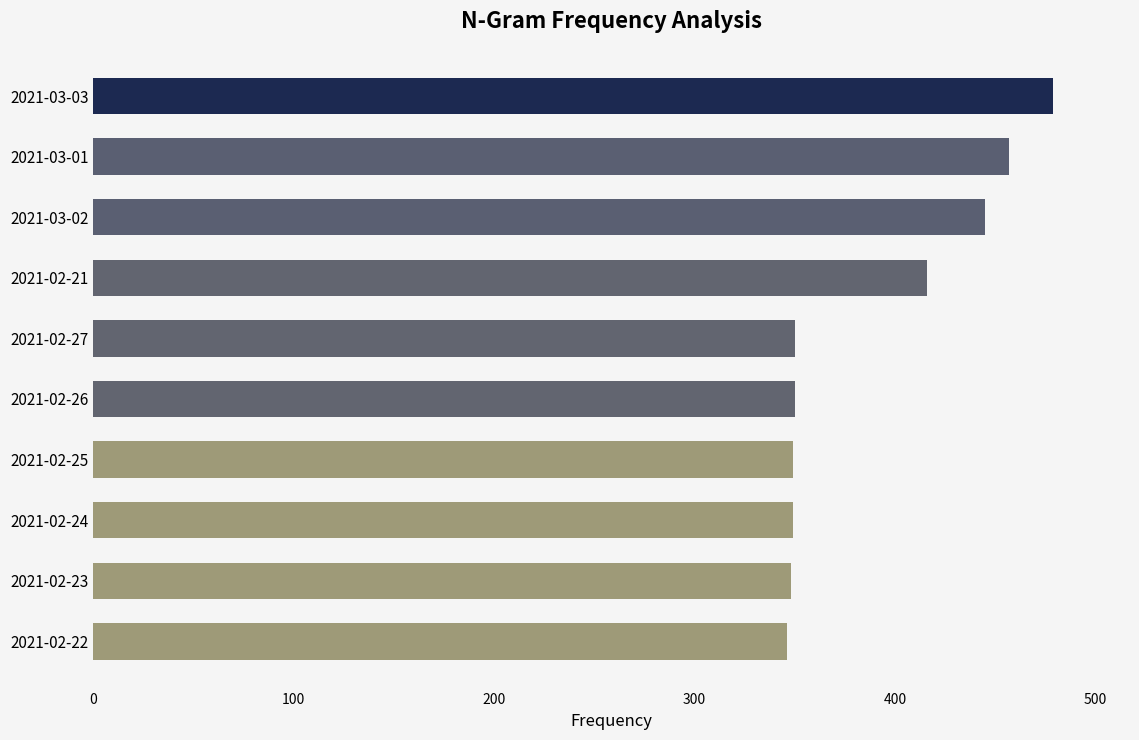

What is the ratio of the value at 2021-02-23 to the value at 2021-02-21?

0.8